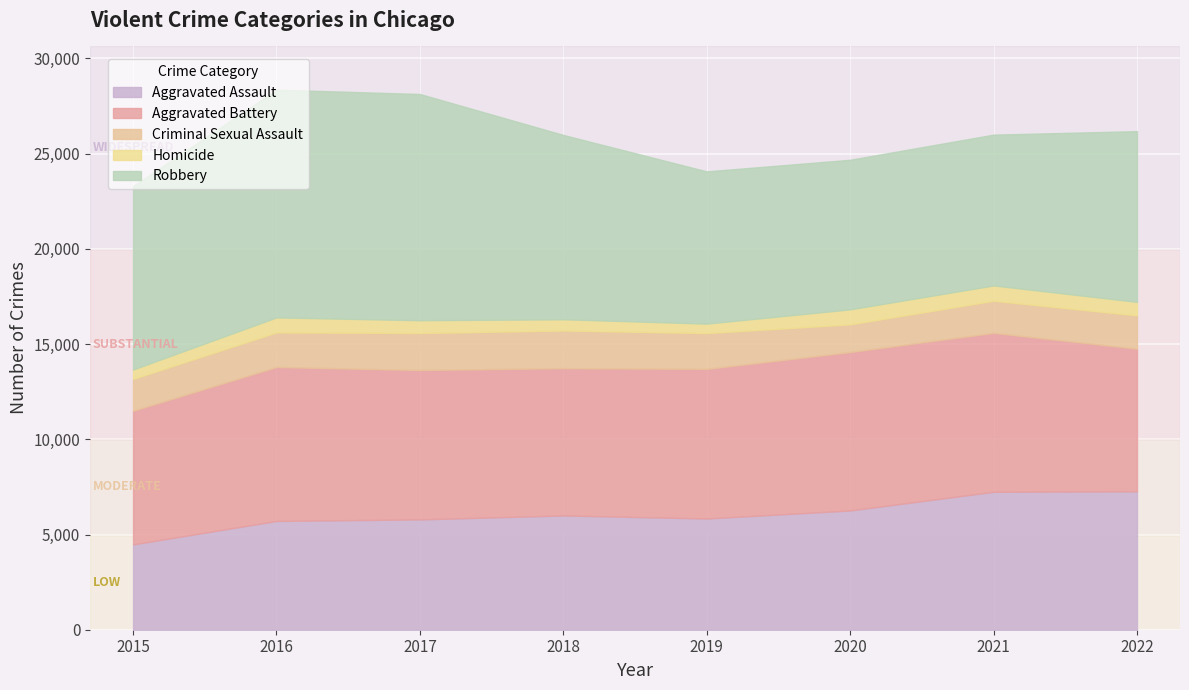

How many series are shown in this chart?

5